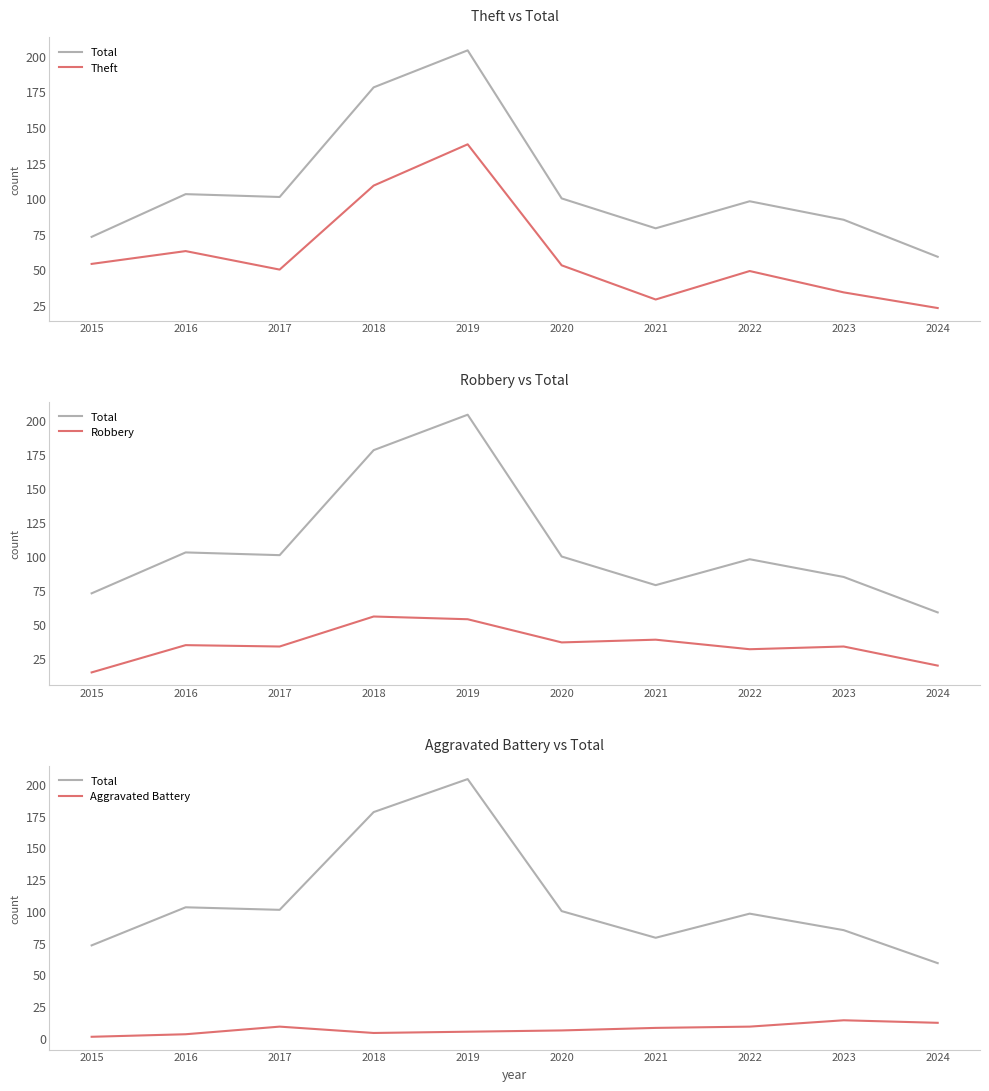

Rank the series by their average value, from lowest to highest.

Aggravated Battery, Robbery, Theft, Total